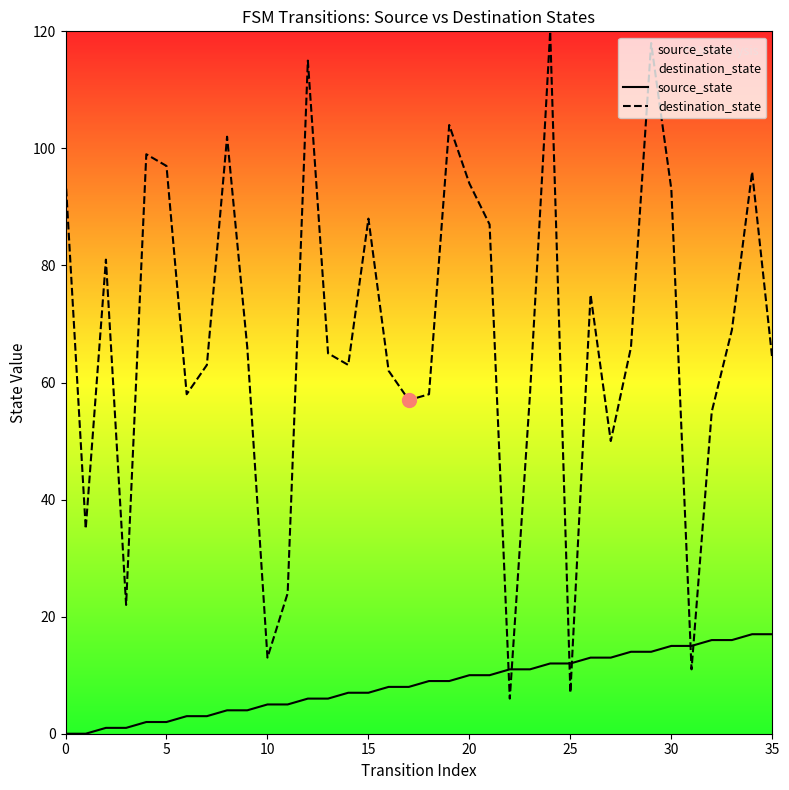

What is the label of the 20th point from the right?

16